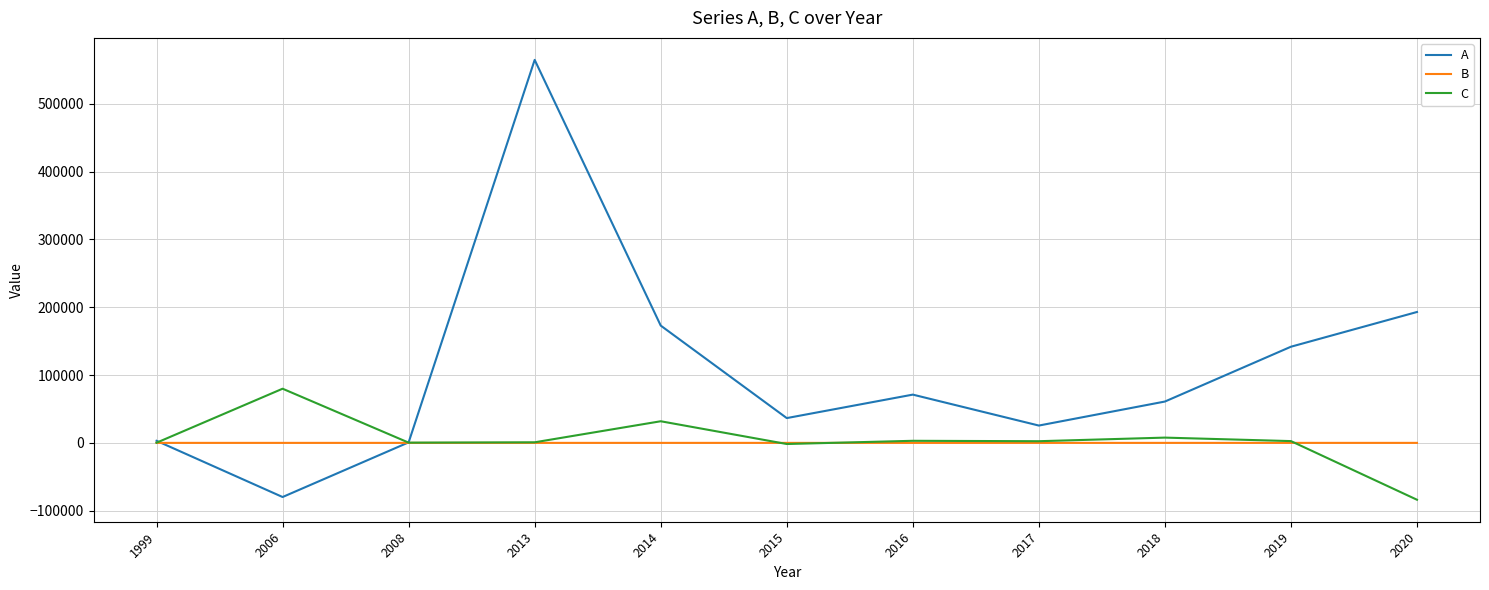

What is the minimum value shown in the chart?

-83810.1